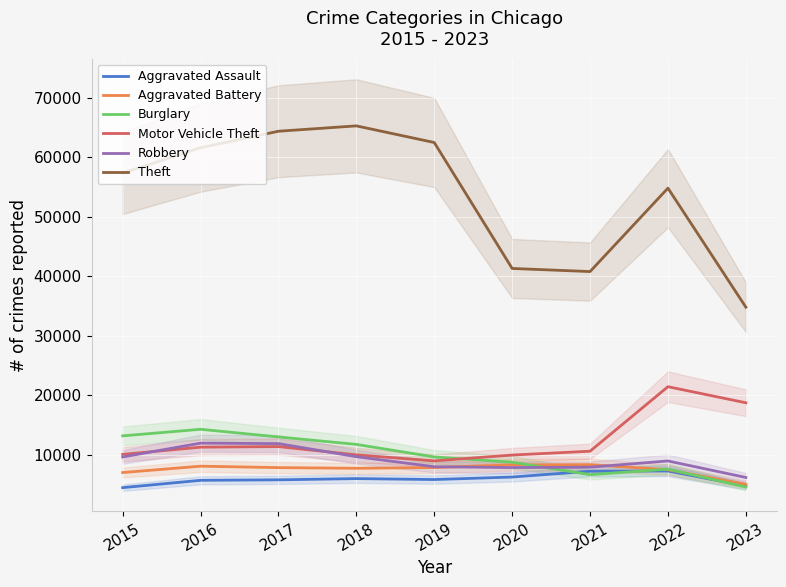

Which series has the widest spread of values?

Theft